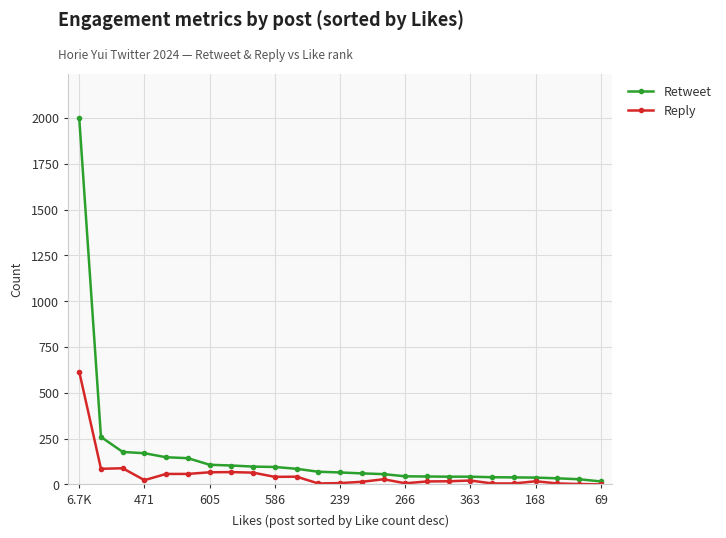

Count the number of data series in this chart.

2